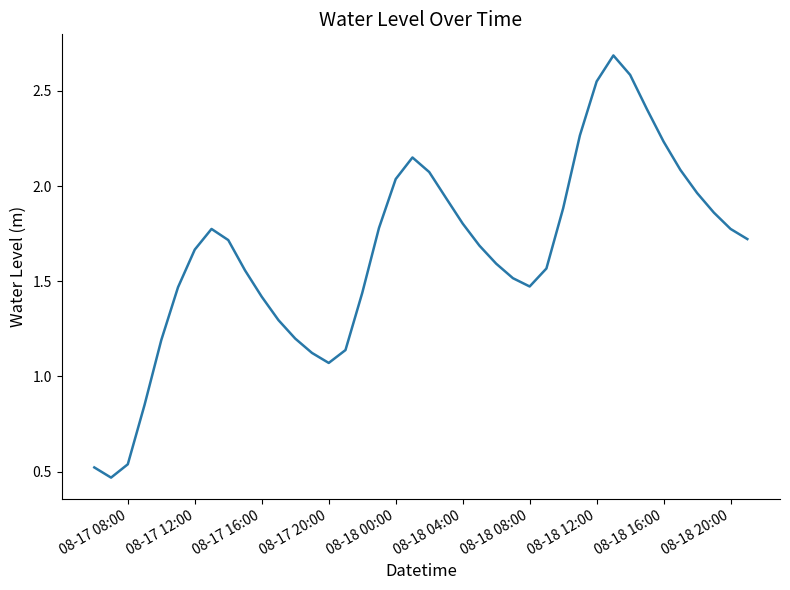

How many lines are shown in the chart?

1